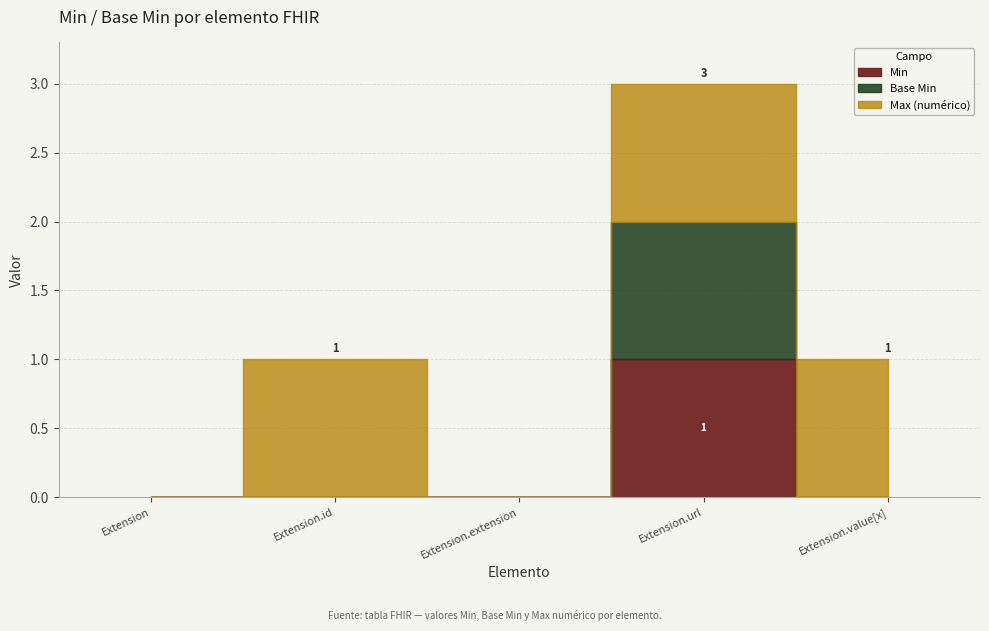

Is it true that Extension.value[x] equals 1 at Extension.id?

True